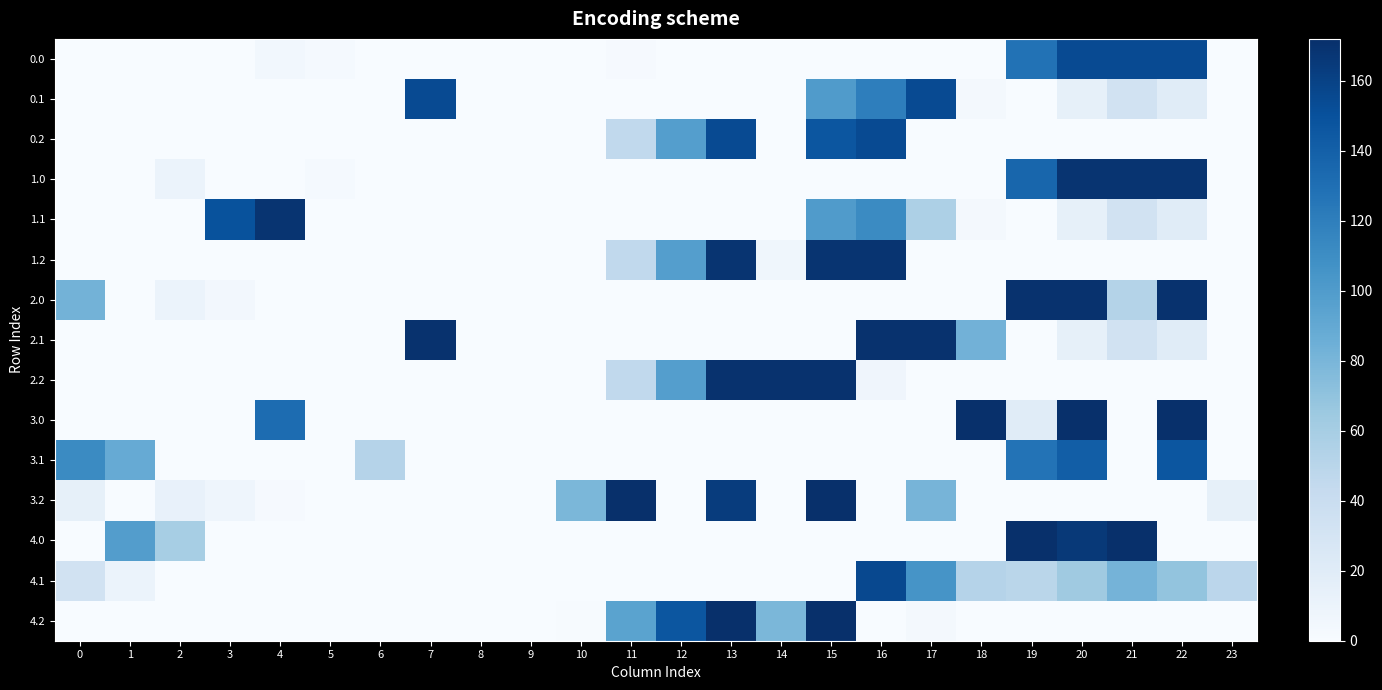

Between 9 and 15, which is larger?

9